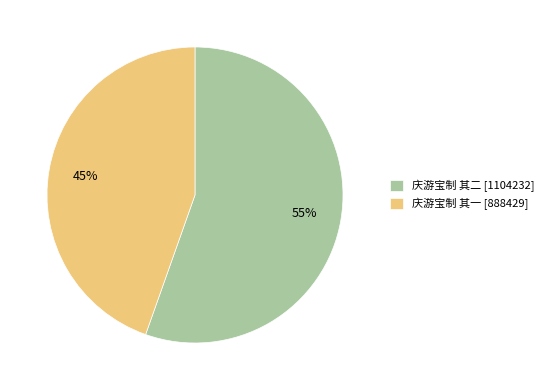

To the nearest percent, what portion does 庆游宝制 其一 represent?

45%